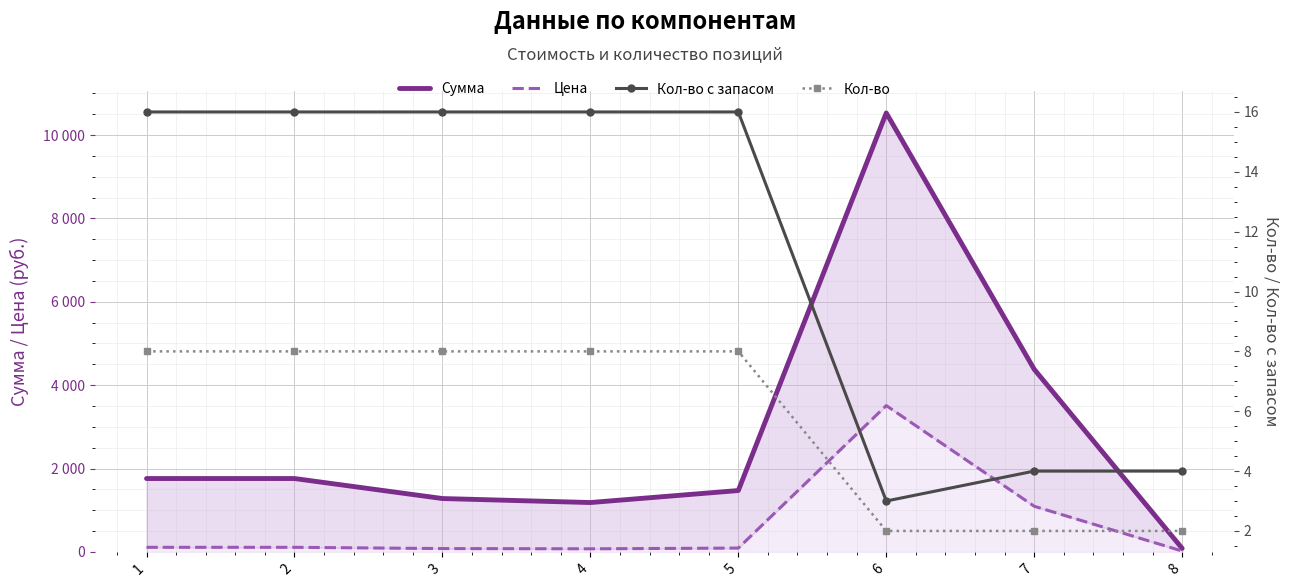

True or false: Сумма and Цена intersect in this chart.

False